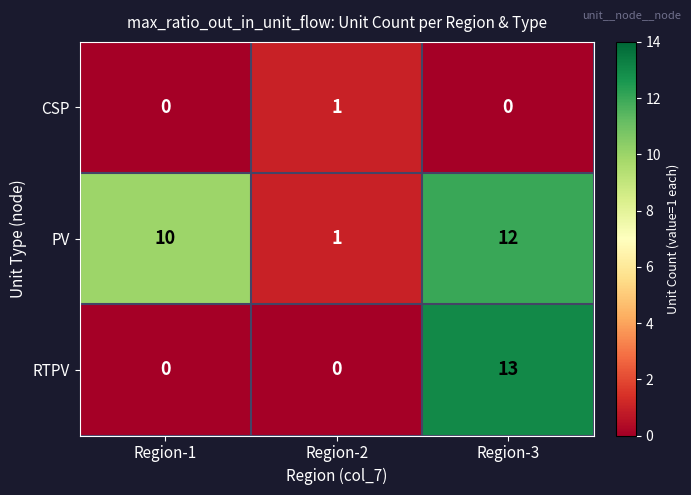

The value of CSP at Region-1 is 0. True or false?

True